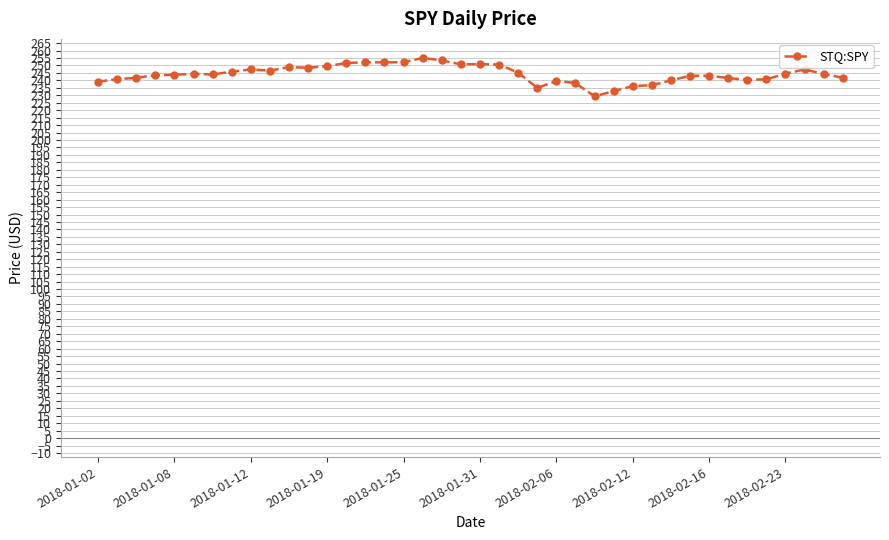

What is the value of the 24th point from the left?

234.9